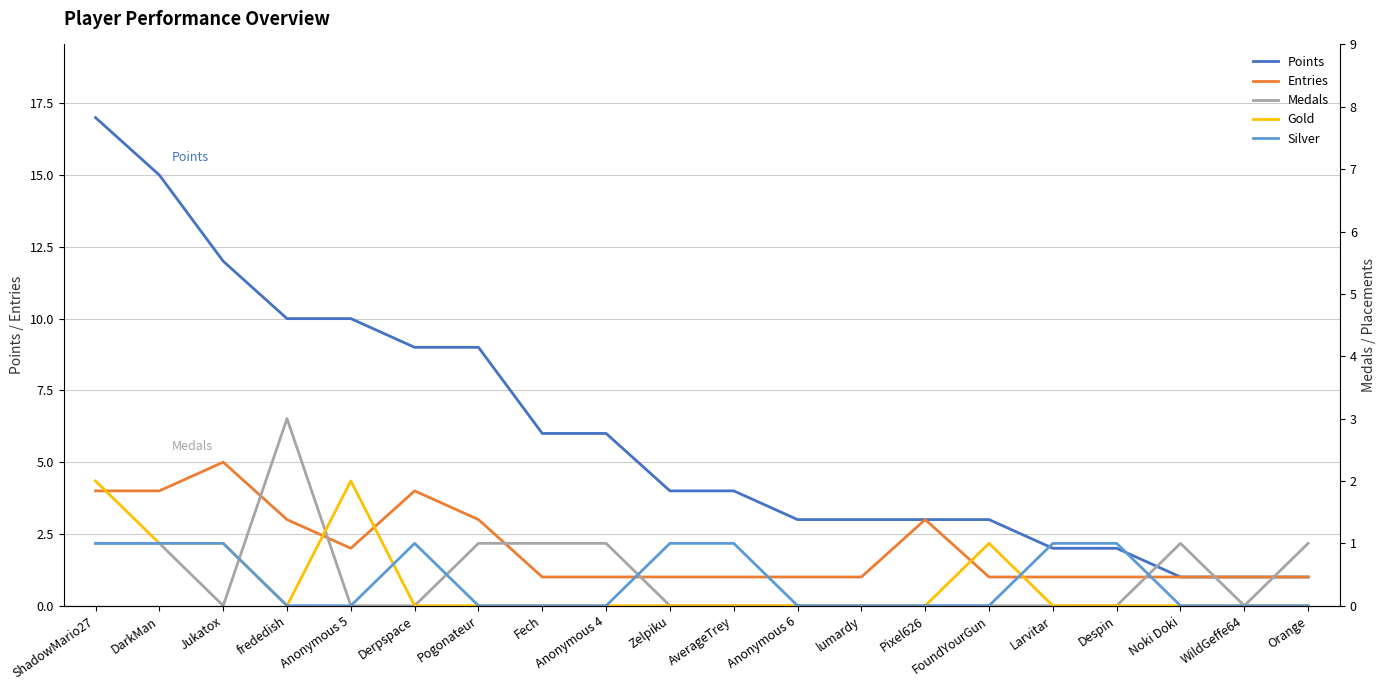

Which series has the largest range (max minus min)?

Points